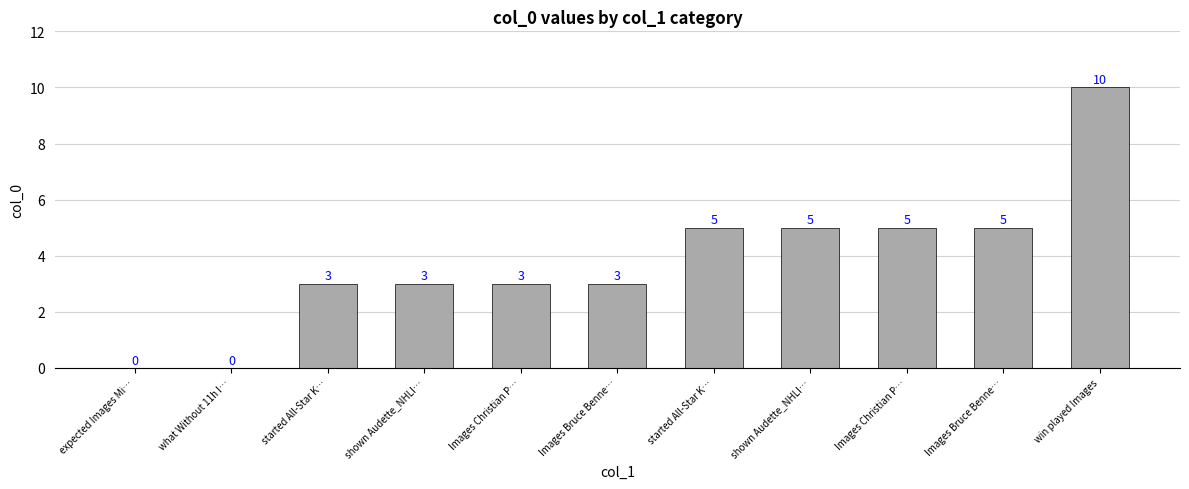

The value at Images Bruce Benne… is 7. True or false?

False